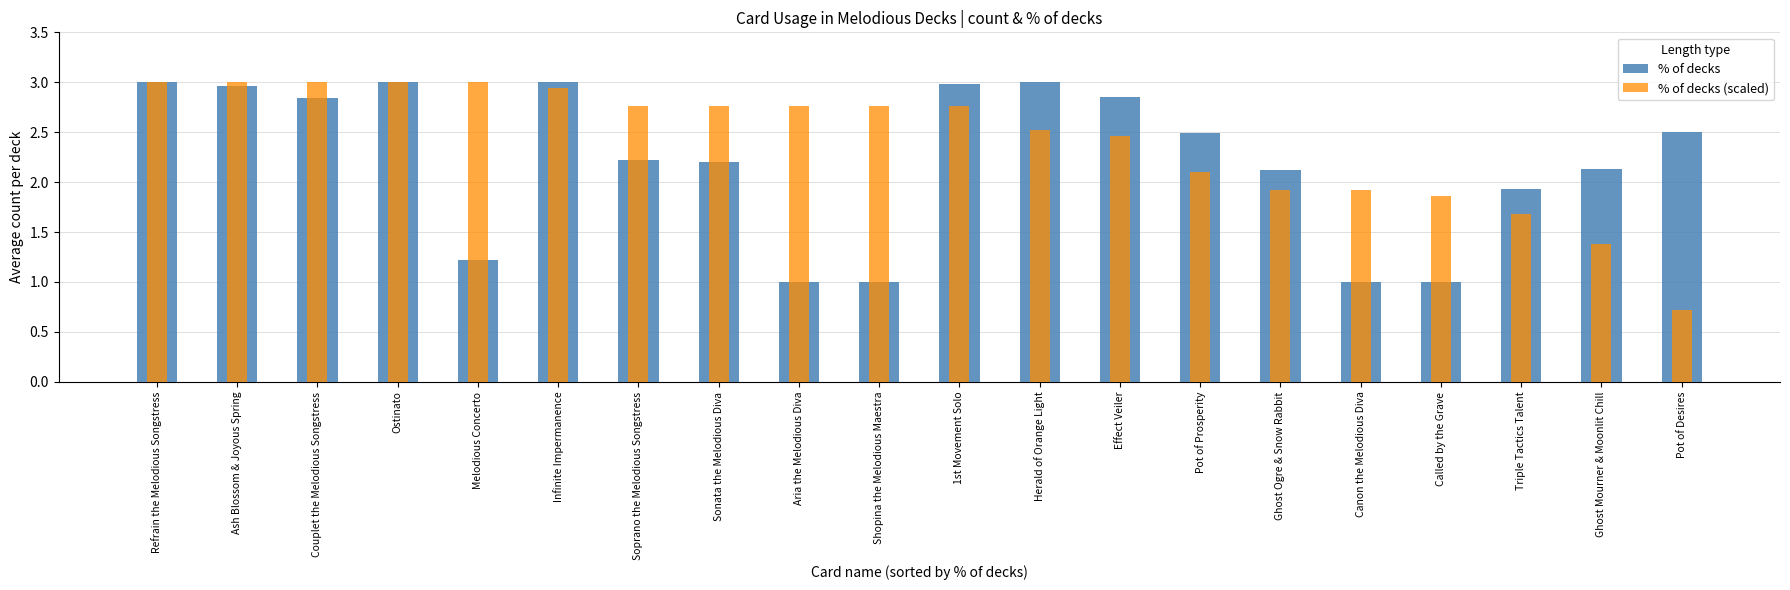

At how many categories does at least one series exceed 2?

17